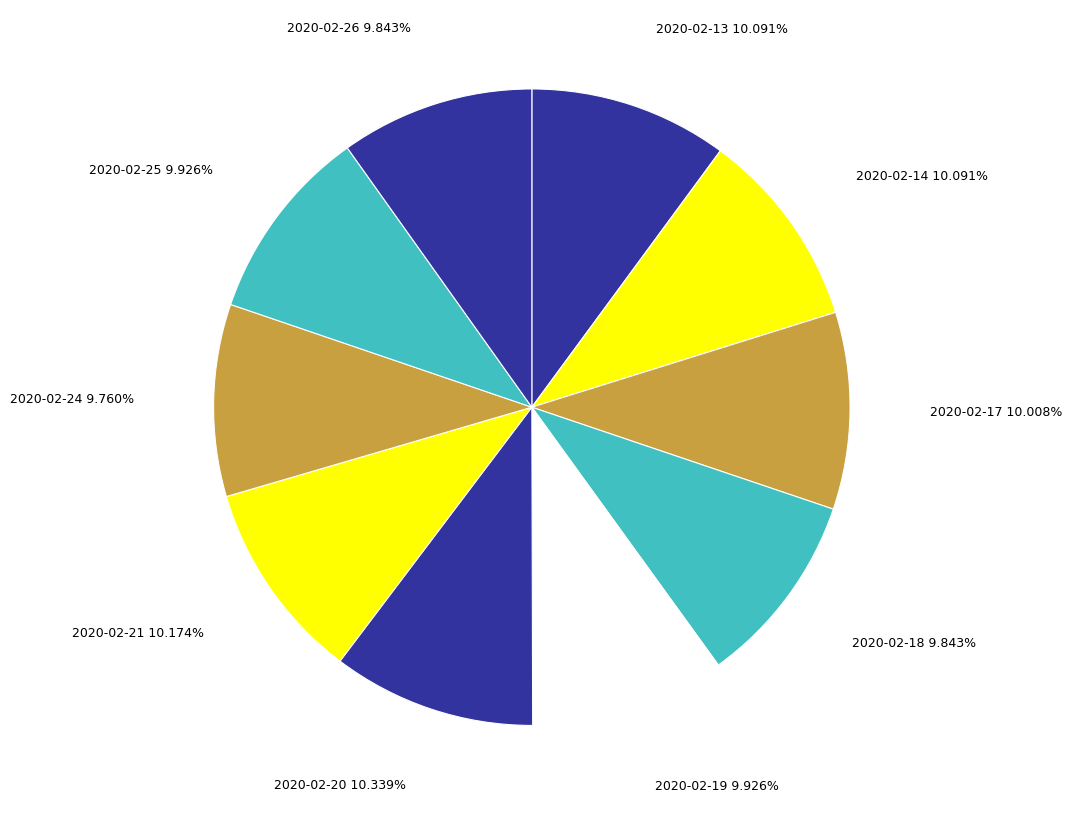

To the nearest percent, what portion does 2020-02-21 represent?

10%